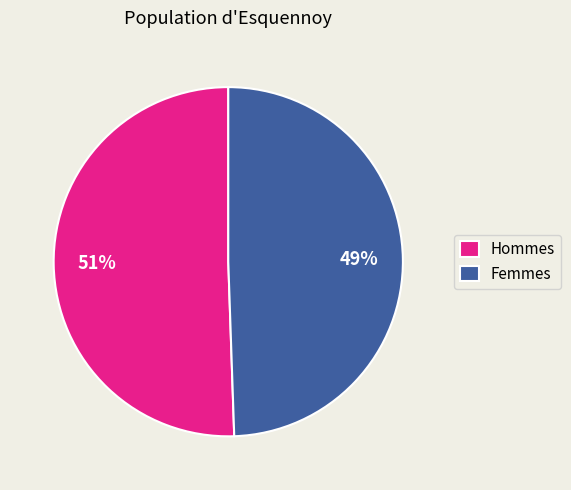

Count the number of slices in the pie.

2